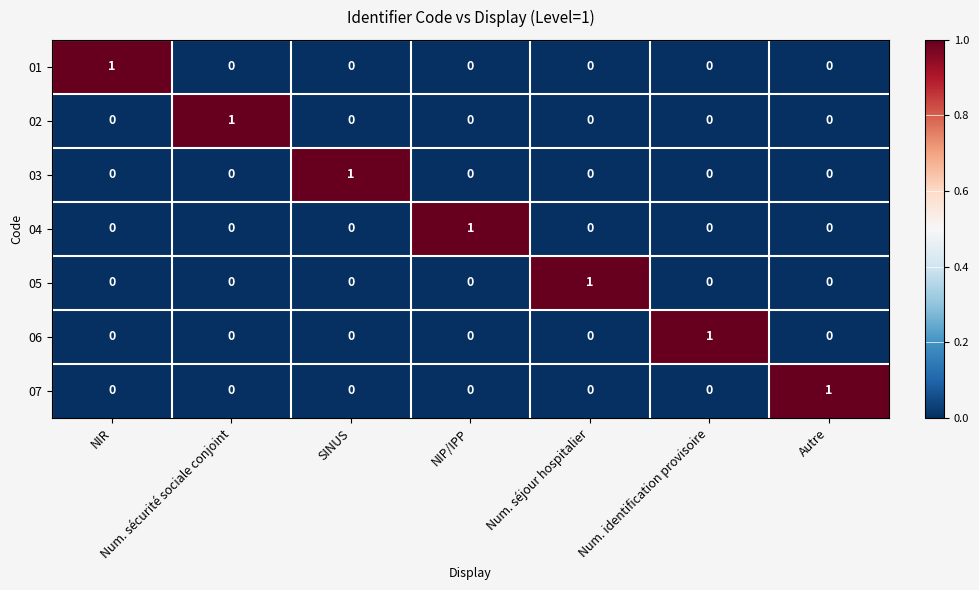

The 03 series shows 0 at SINUS. True or false?

False